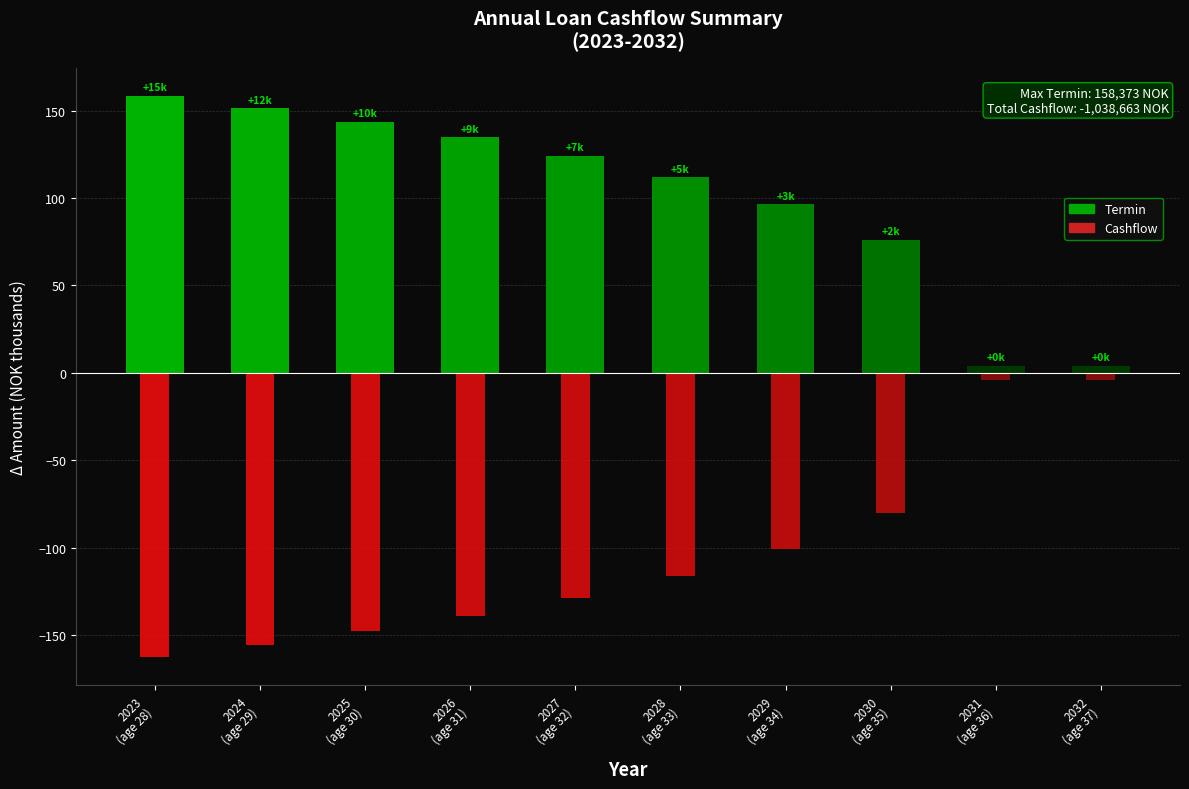

List the series in order of their peak value, lowest first.

Cashflow, Termin